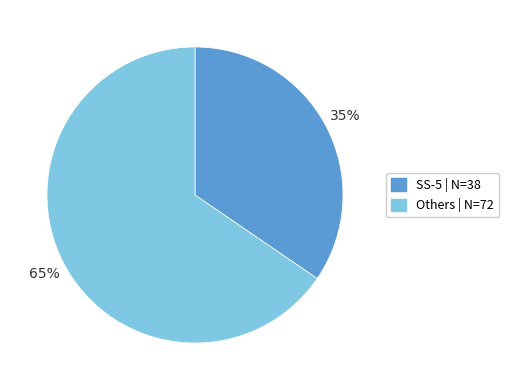

Is there any slice that represents more than half of the pie?

Yes